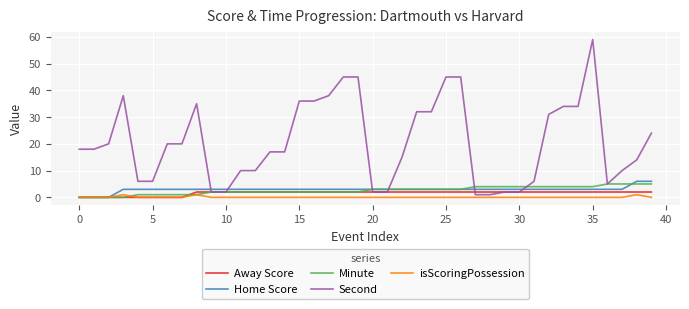

True or false: Minute and Away Score cross at least once.

True